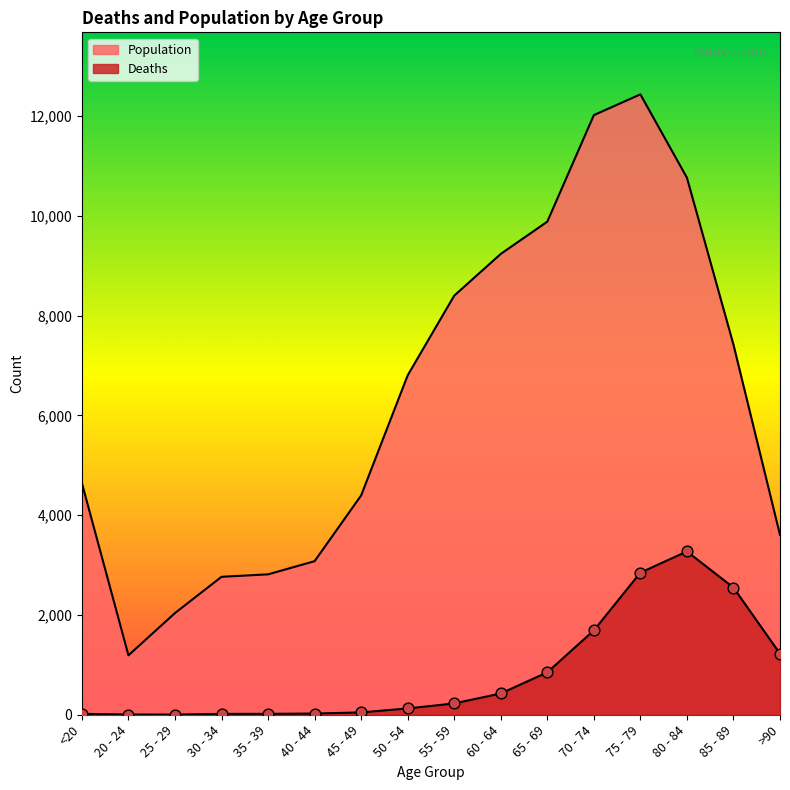

Which series reaches the minimum Y coordinate?

Deaths